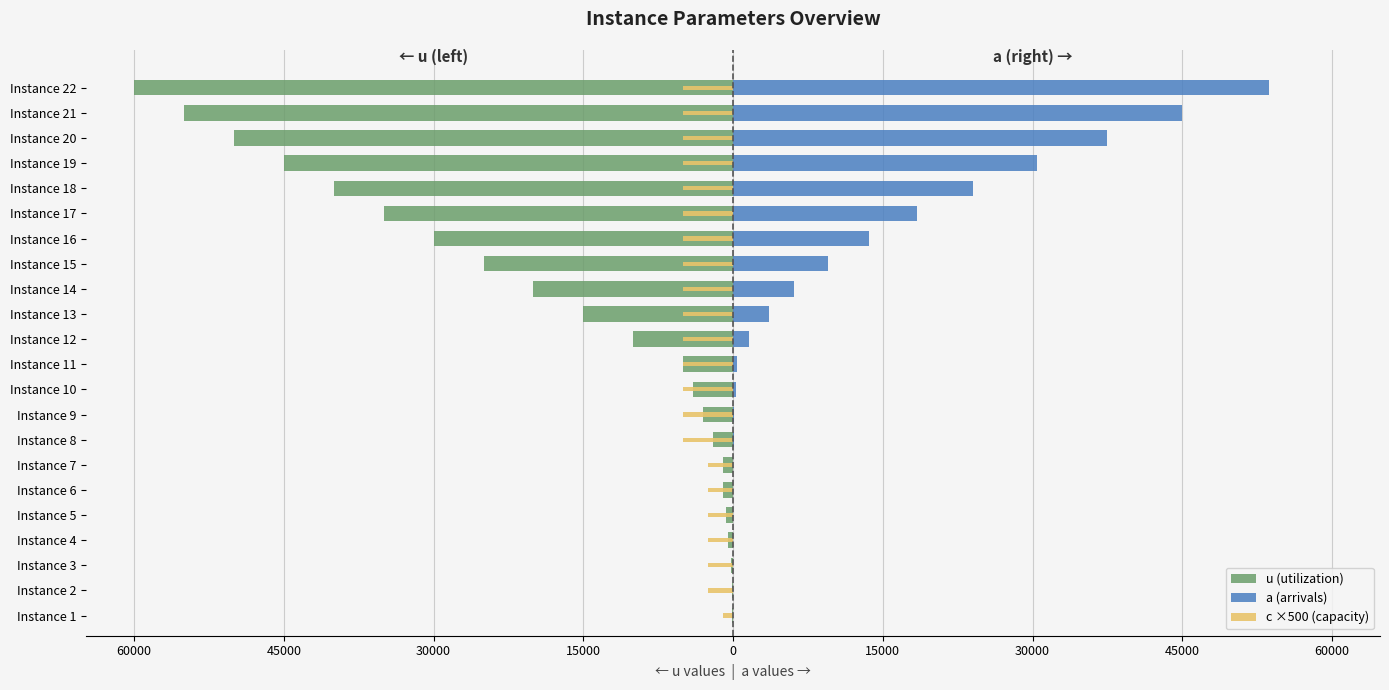

What is the minimum value for u (utilization)?

-60000